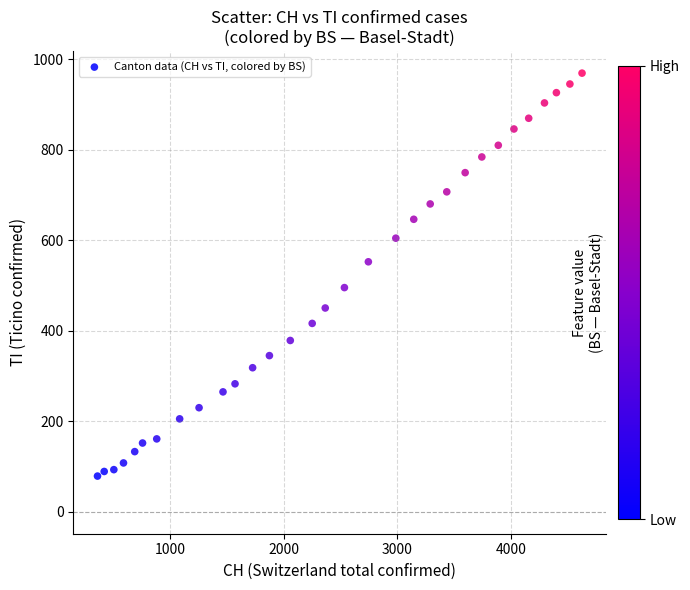

What is the range of Y values (max minus min)?

890.1